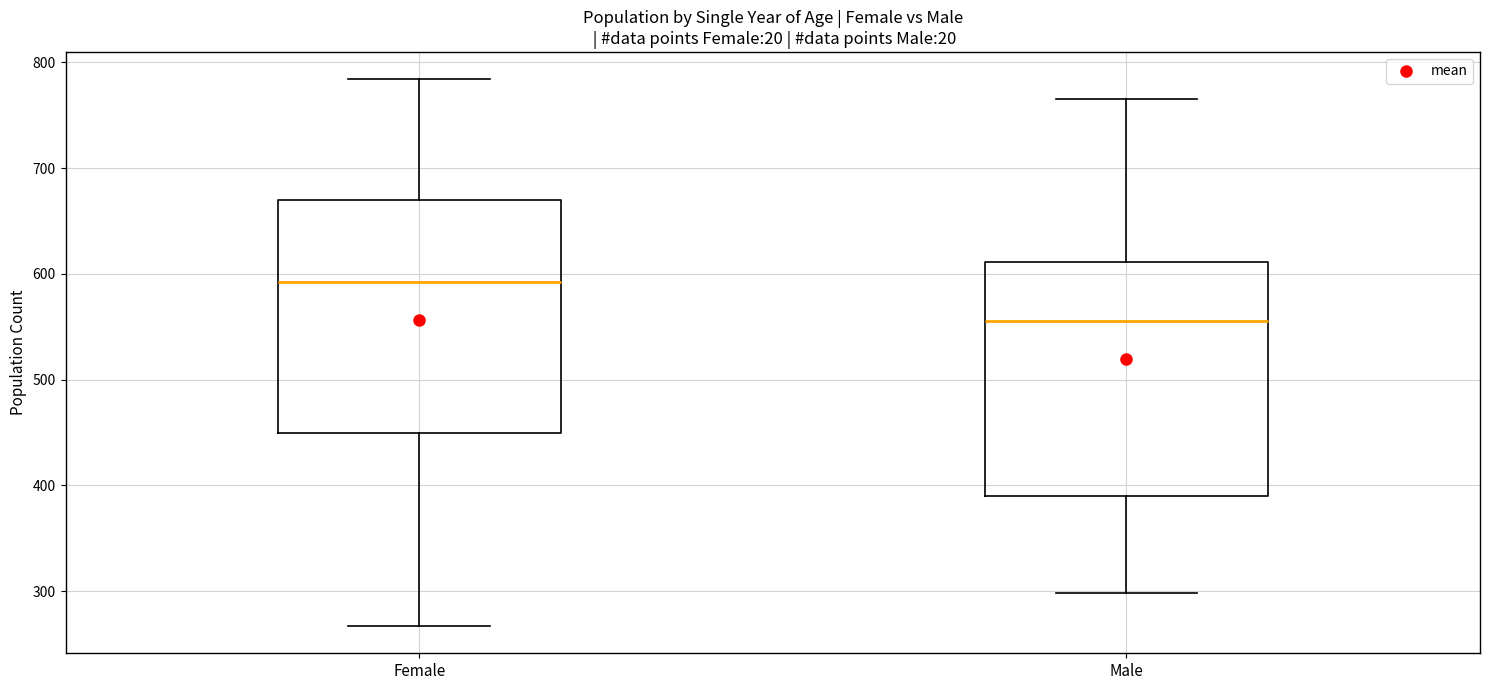

Where is the lower edge of the box for Female on the y-axis? The values are not printed on the chart, so give them approximately, as read against the axis.

450